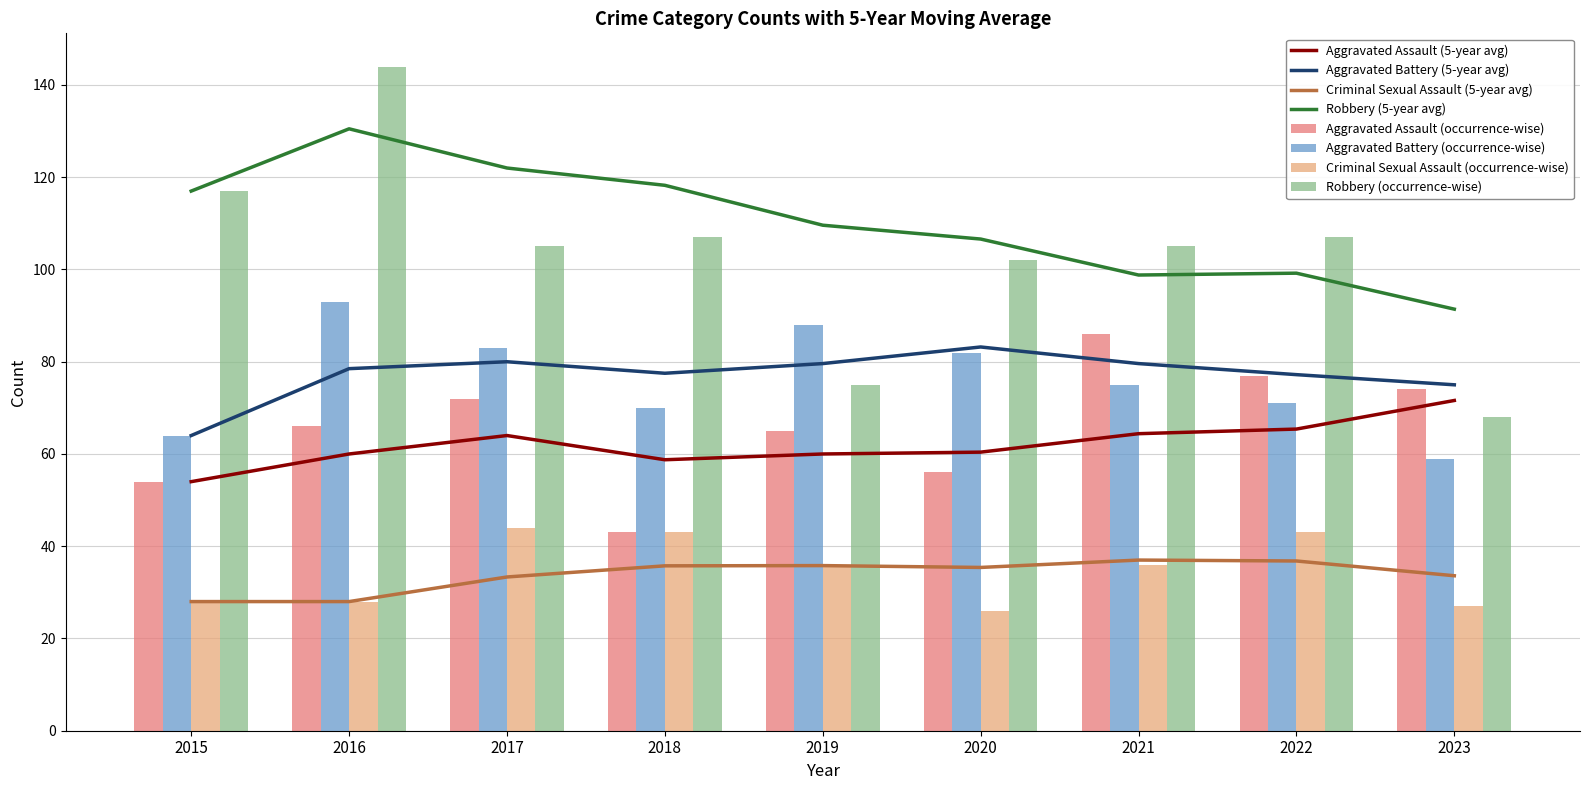

Where is Criminal Sexual Assault nearest to the value 35?

2019